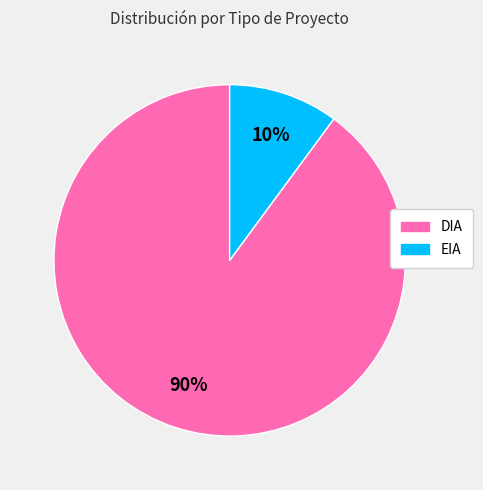

What is the ratio of the value at EIA to the value at DIA?

0.1